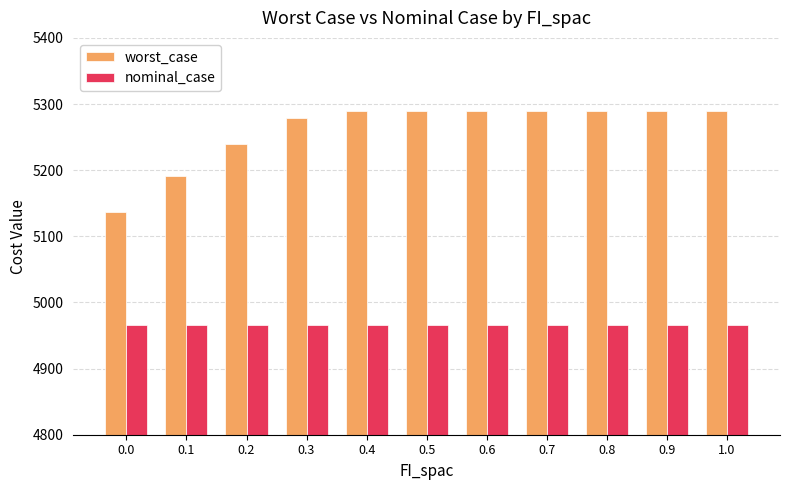

What is the label of the 4th bar from the left?

0.3